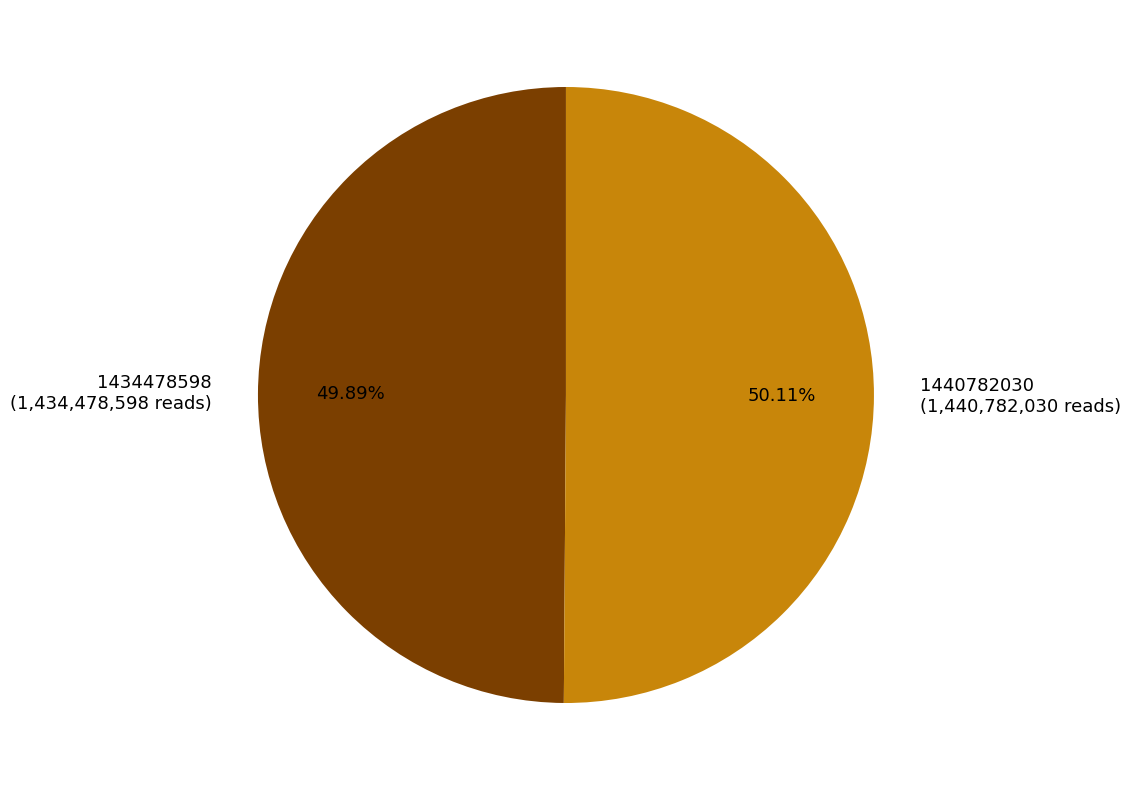

Does any single category account for the majority?

Yes